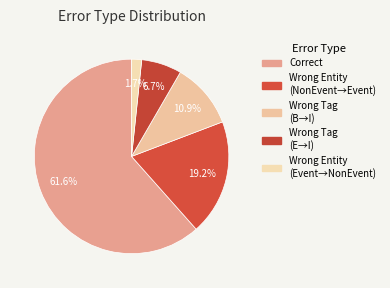

Does any single category account for the majority?

Yes